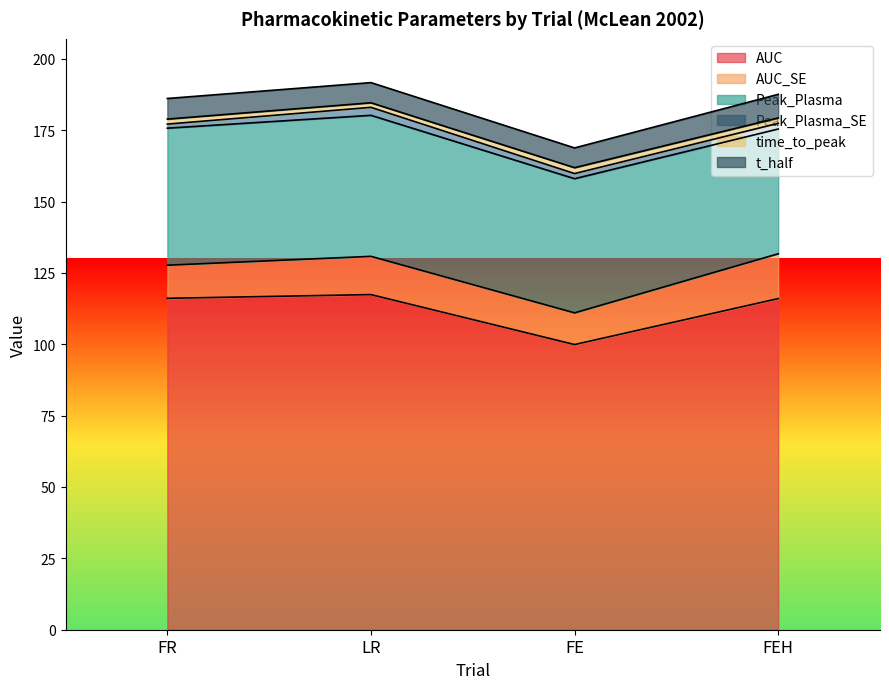

Reading right to left, extract all data points from this chart.

AUC: 116.0	99.9	117.4	116.1
AUC_SE: 15.7	11.1	13.4	11.6
Peak_Plasma: 43.7	47.0	49.4	48.0
Peak_Plasma_SE: 2.0	1.8	2.8	1.4
time_to_peak: 1.9	2.1	1.6	1.8
t_half: 8.3	6.9	7.1	7.2